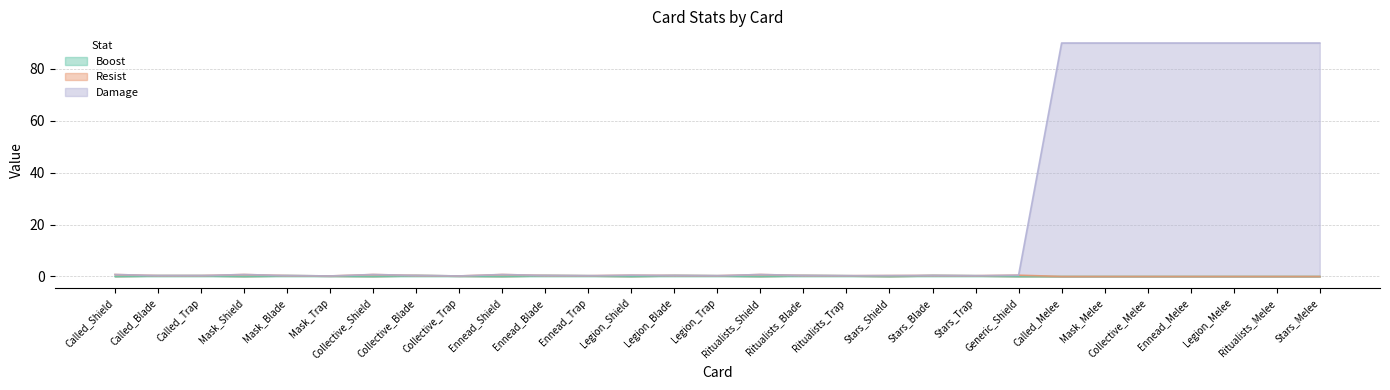

What is the average value of the Boost series?

0.2